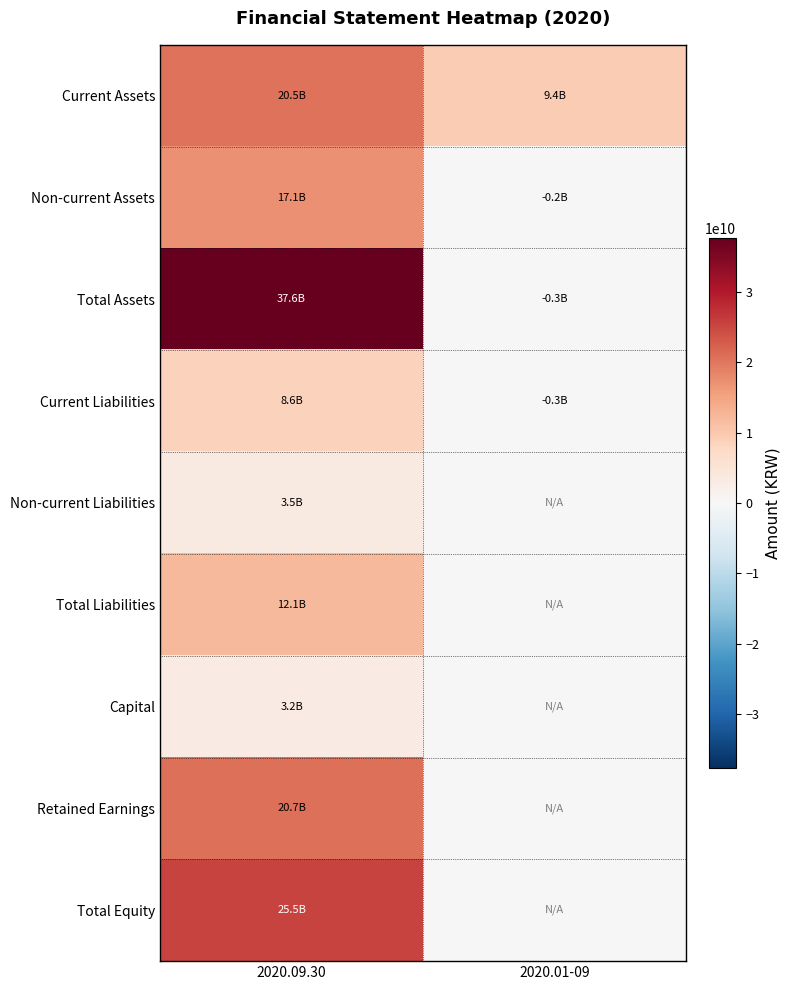

Reading left to right, transcribe all the data shown in this chart.

Current Assets: 2020.09.30=20476709804	2020.01-09=9402648779
Non-current Assets: 2020.09.30=17128468676	2020.01-09=-200645954
Total Assets: 2020.09.30=37605178480	2020.01-09=-258315586
Current Liabilities: 2020.09.30=8594738332	2020.01-09=-258315586
Non-current Liabilities: 2020.09.30=3517668388	2020.01-09=0
Total Liabilities: 2020.09.30=12112406720	2020.01-09=0
Capital: 2020.09.30=3202702500	2020.01-09=0
Retained Earnings: 2020.09.30=20722423252	2020.01-09=0
Total Equity: 2020.09.30=25492771760	2020.01-09=0